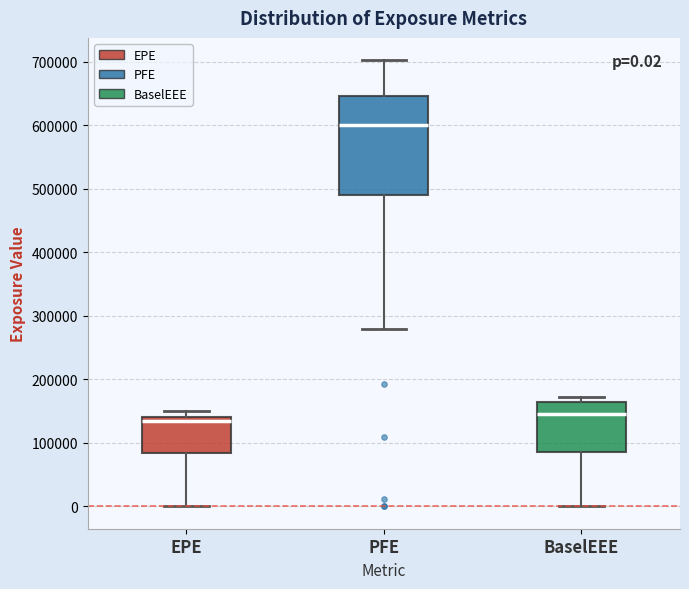

Comparing the boxes themselves (not the whiskers), which one is the tallest?

PFE